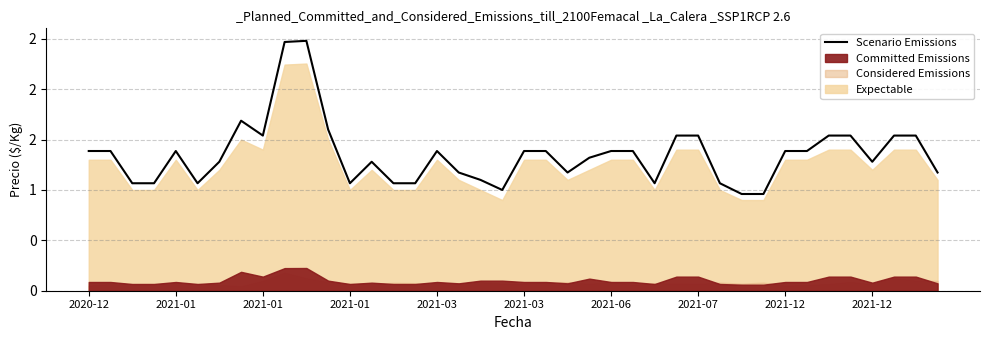

Reading left to right, extract all data points from this chart.

1.4	1.4	1.1	1.1	1.4	1.1	1.3	1.7	1.5	2.5	2.5	1.6	1.1	1.3	1.1	1.1	1.4	1.2	1.1	1.0	1.4	1.4	1.2	1.3	1.4	1.4	1.1	1.5	1.5	1.1	1.0	1.0	1.4	1.4	1.5	1.5	1.3	1.5	1.5	1.2